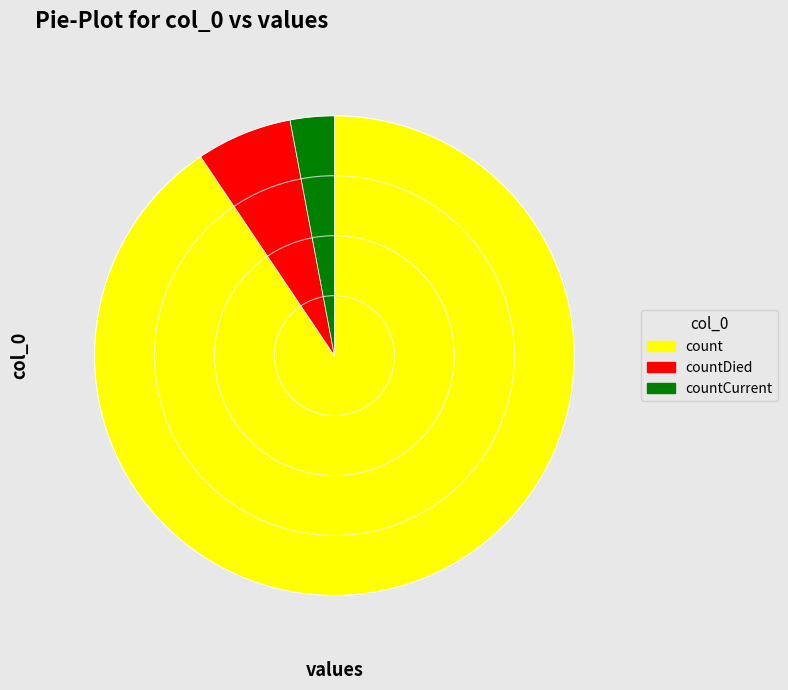

Rank the categories by value from lowest to highest.

countCurrent, countDied, count